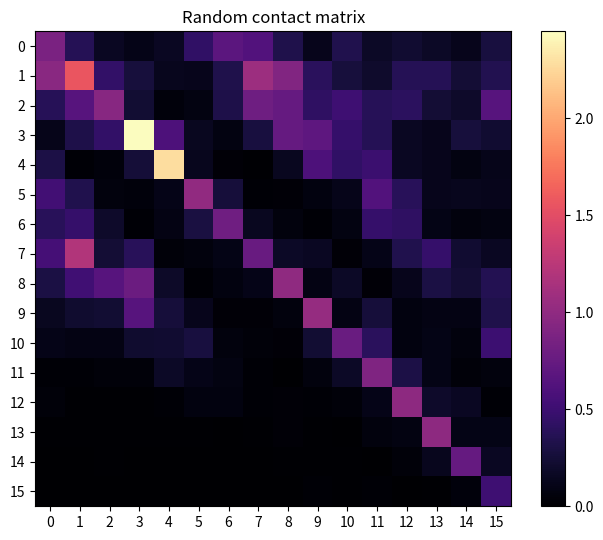

Which series has the largest range (max minus min)?

3